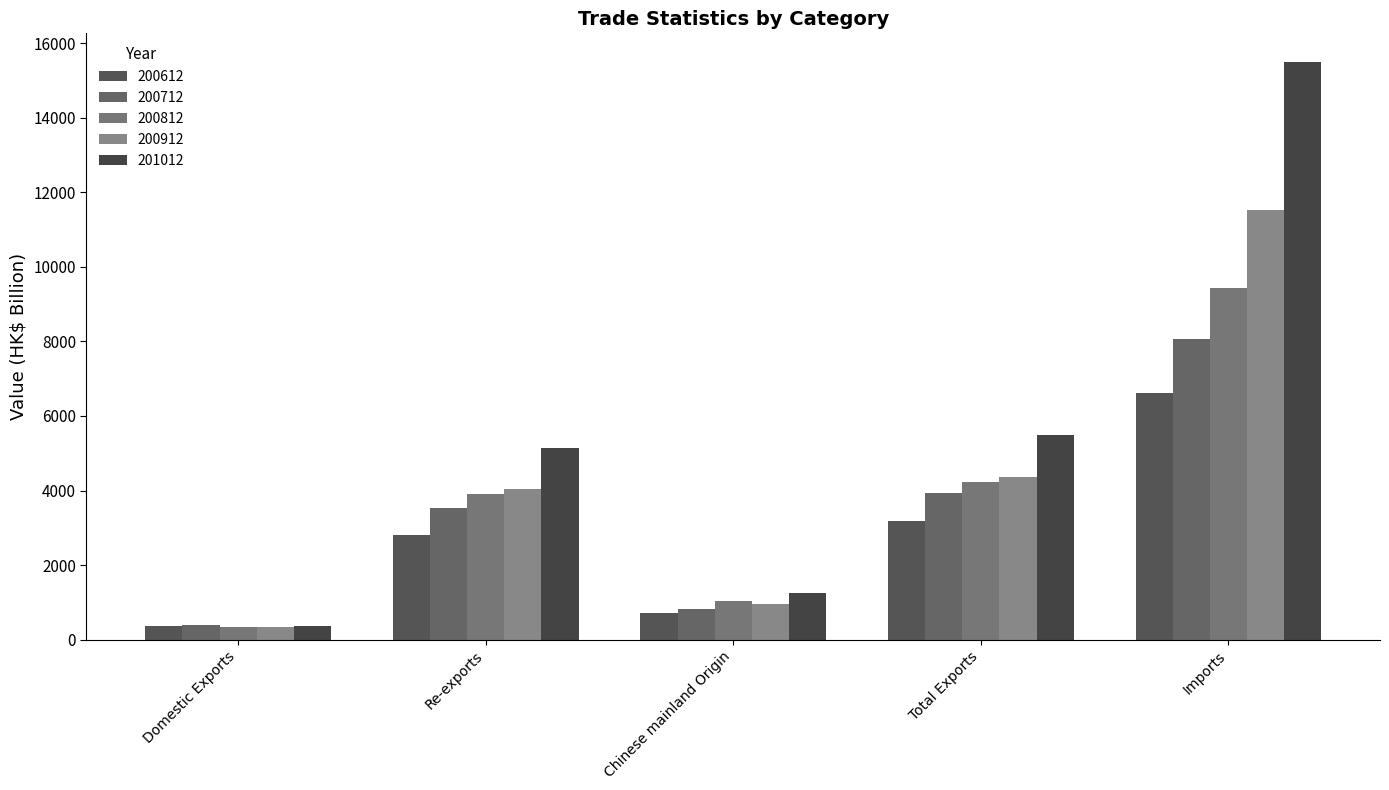

What is the minimum value shown in the chart?

327.2